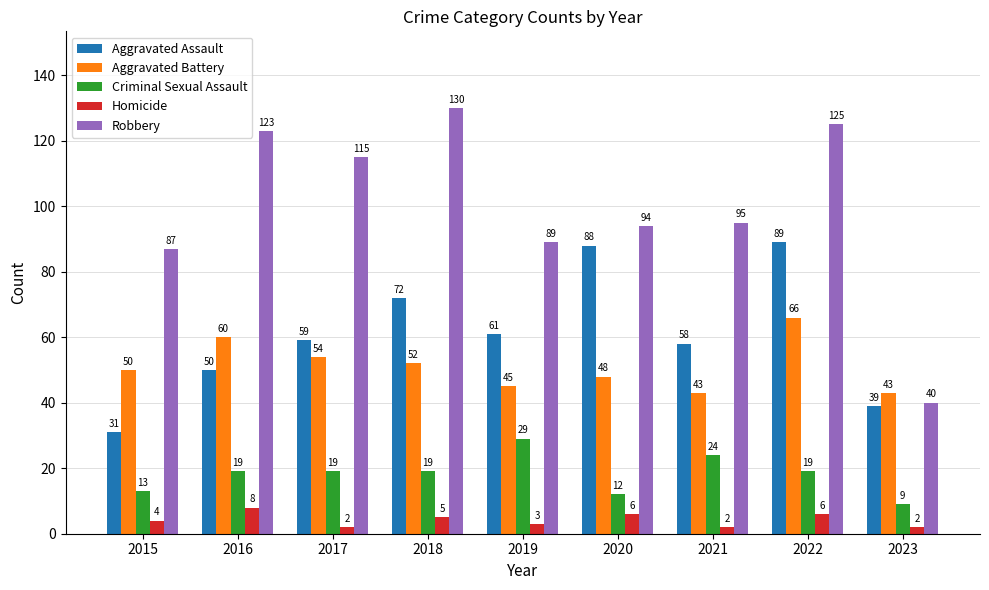

Between 2016 and 2023, which series saw the biggest shift?

Robbery